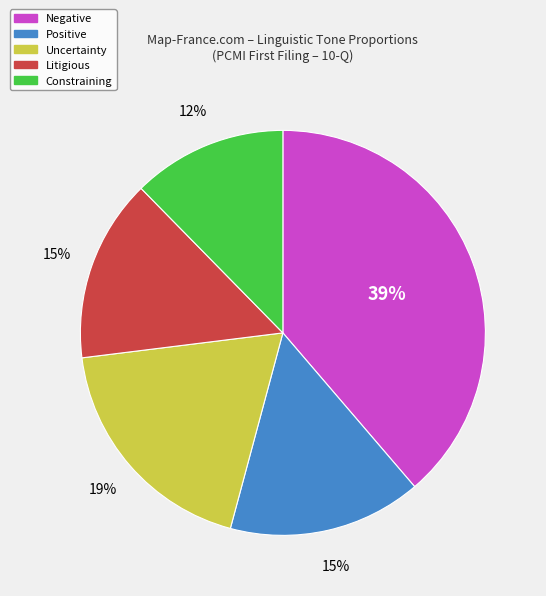

To the nearest percent, what portion does Positive represent?

15%